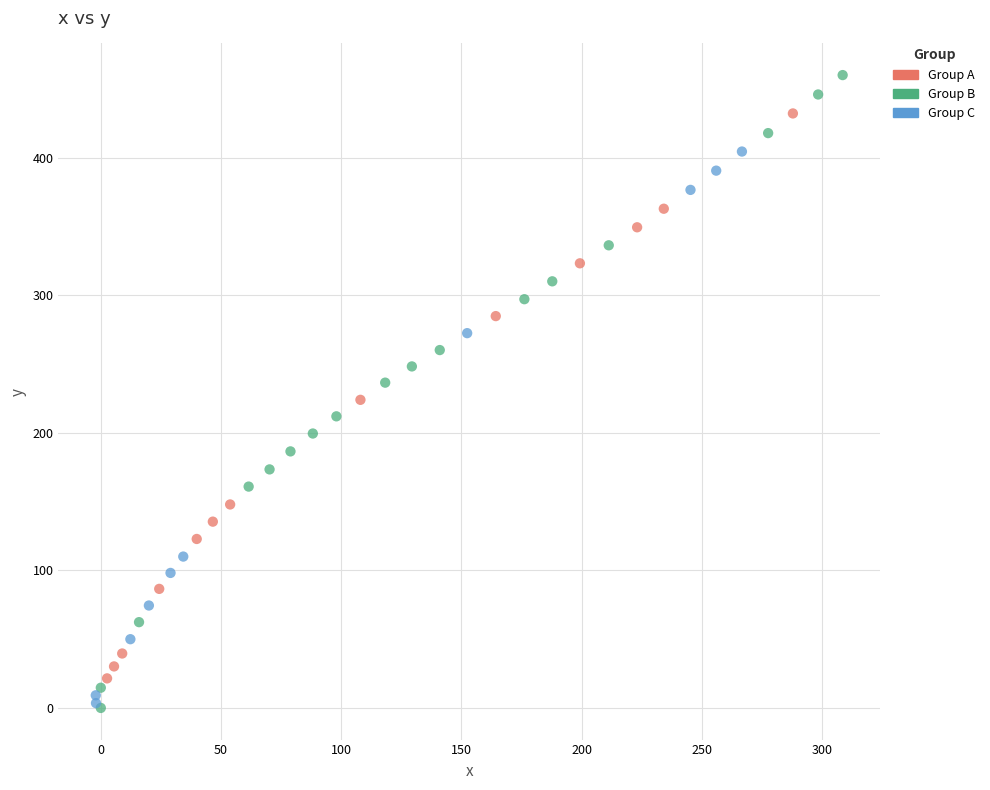

Which series contains the highest Y value?

Group B